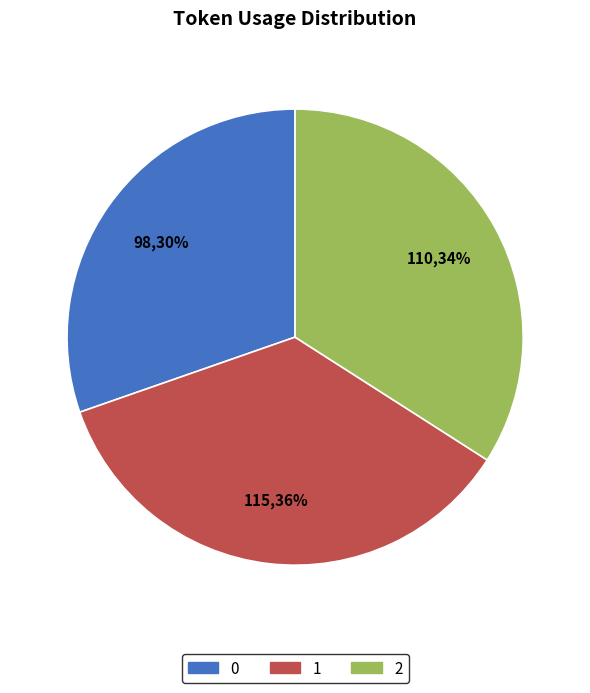

To the nearest percent, what is the combined percentage of 0 and 1?

66%